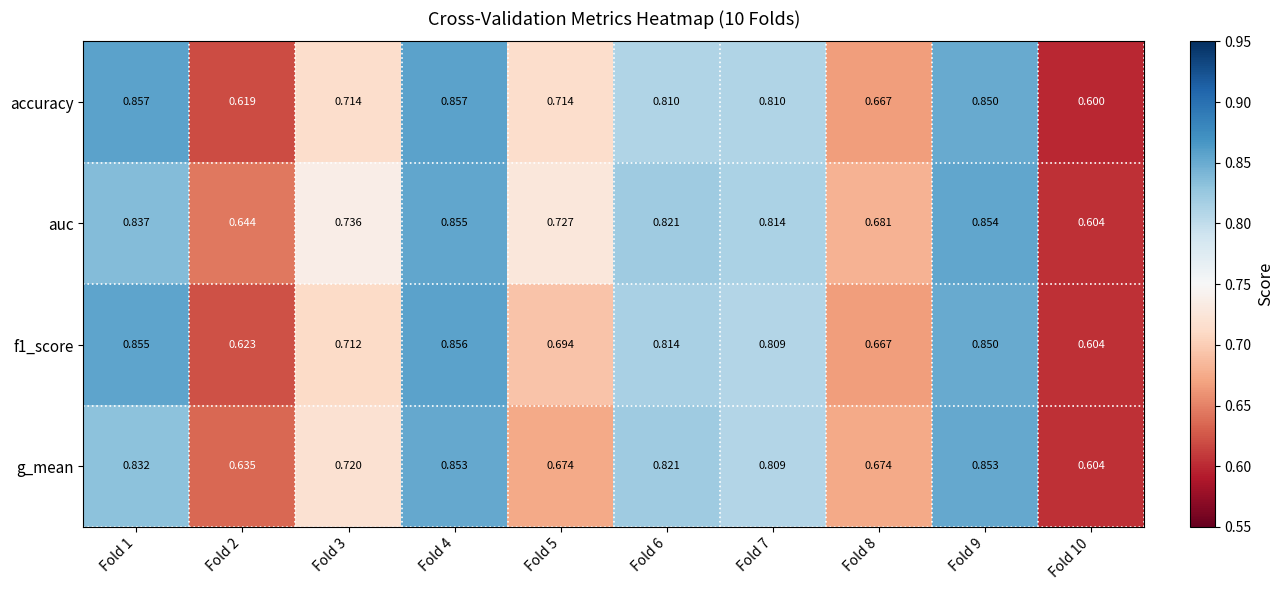

Which series has the largest range (max minus min)?

accuracy